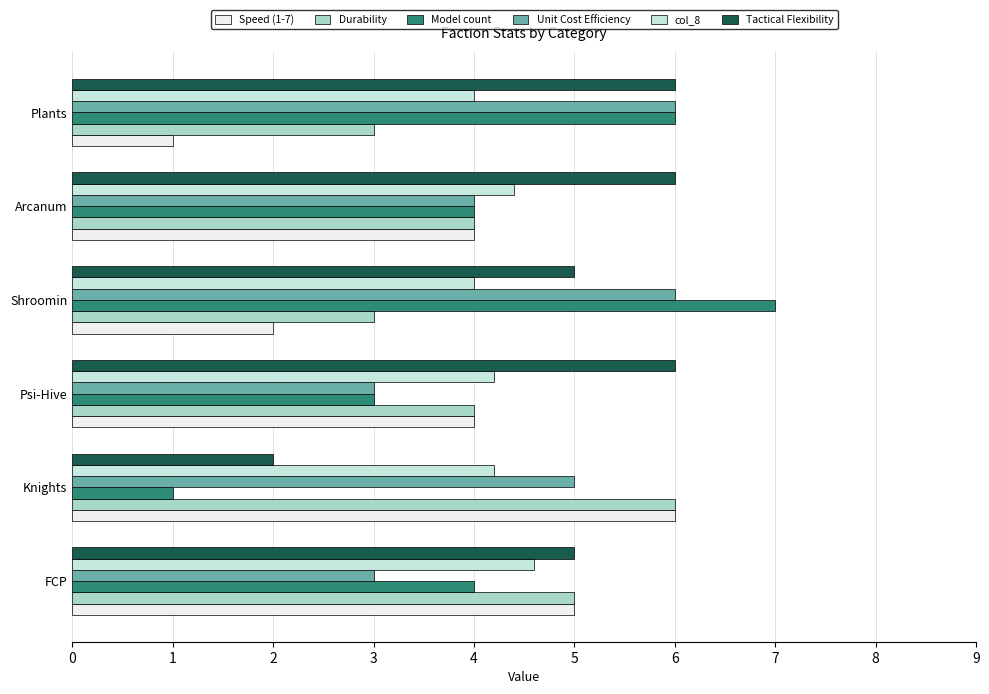

What is the difference between the maximum and minimum values in the Durability series?

3.0